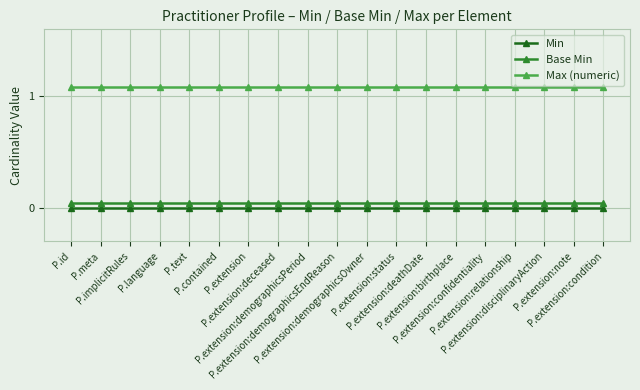

At how many categories does at least one series exceed 1?

19